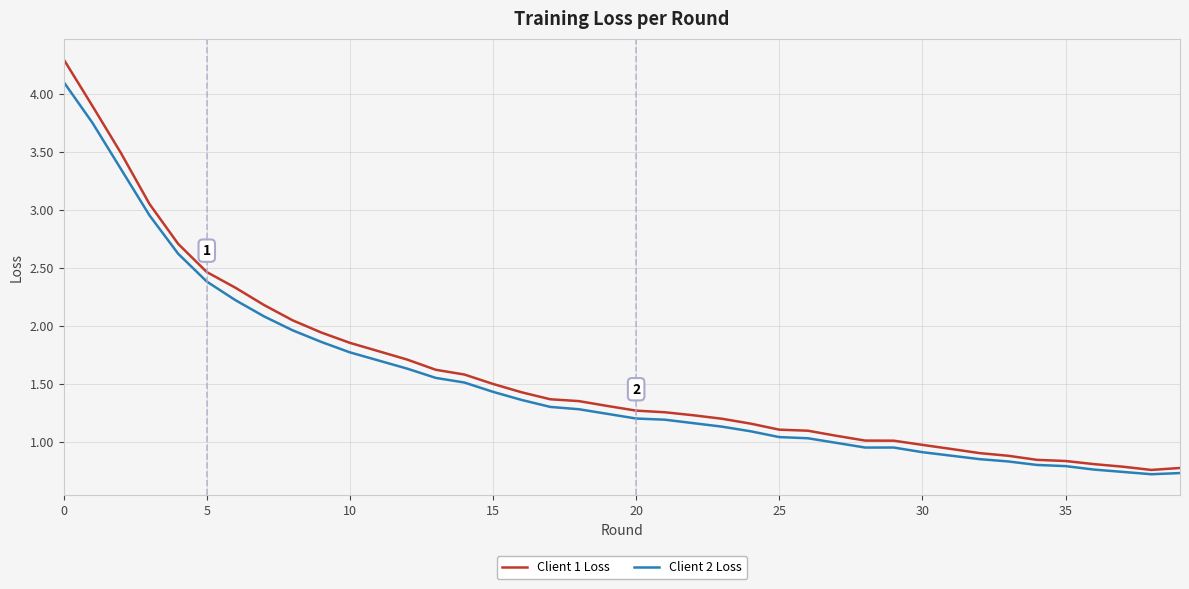

True or false: Client 1 Loss and Client 2 Loss cross at least once.

False